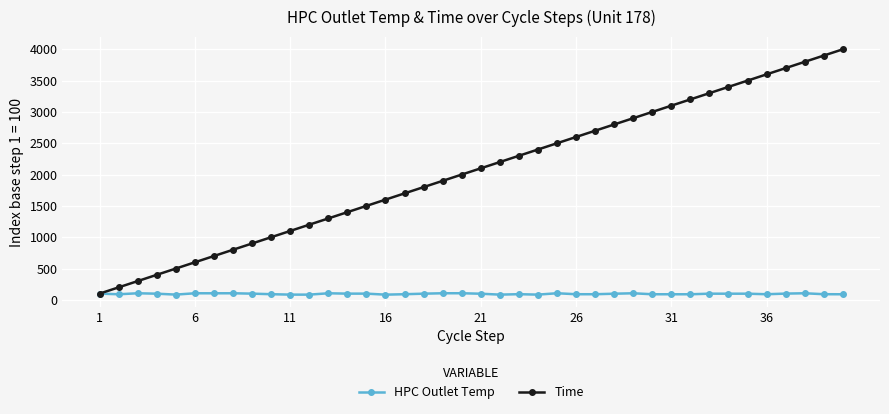

List the series in order of their overall mean, highest first.

Time, HPC Outlet Temp